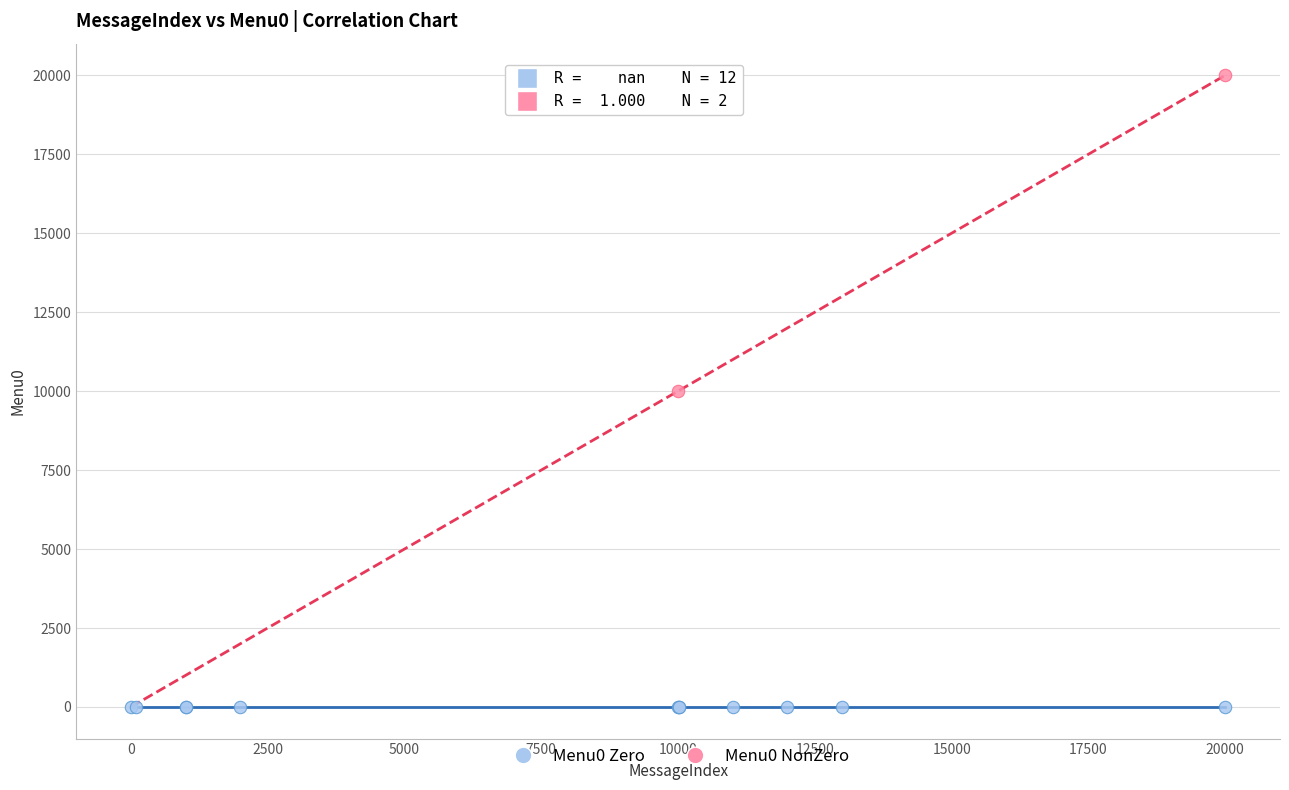

What are all the series names shown in the legend?

Menu0 Zero, Menu0 NonZero